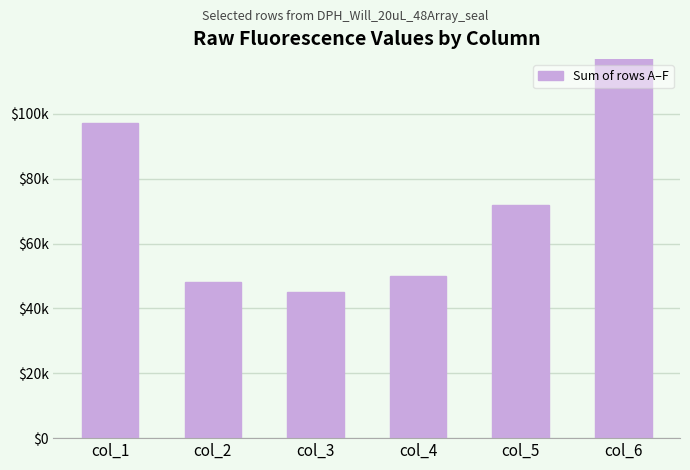

What is the ratio of the value at col_5 to the value at col_4?

1.4